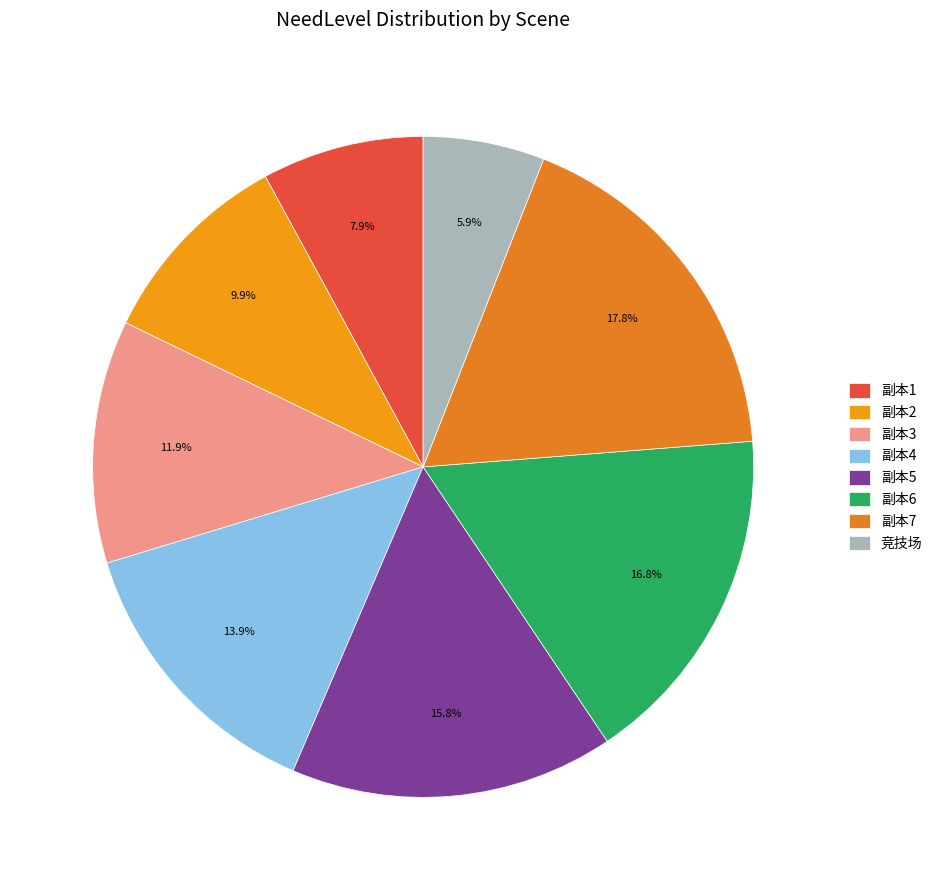

To the nearest percent, what percentage of the pie is 副本7?

18%